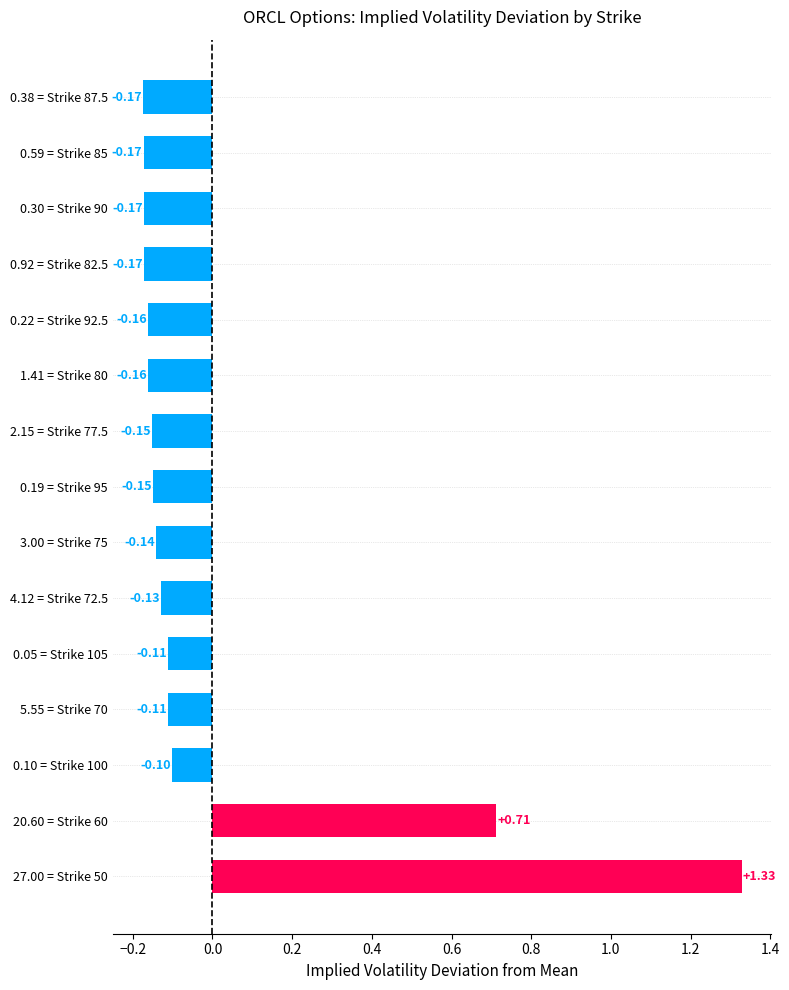

What is the difference between the maximum and minimum values?

1.5